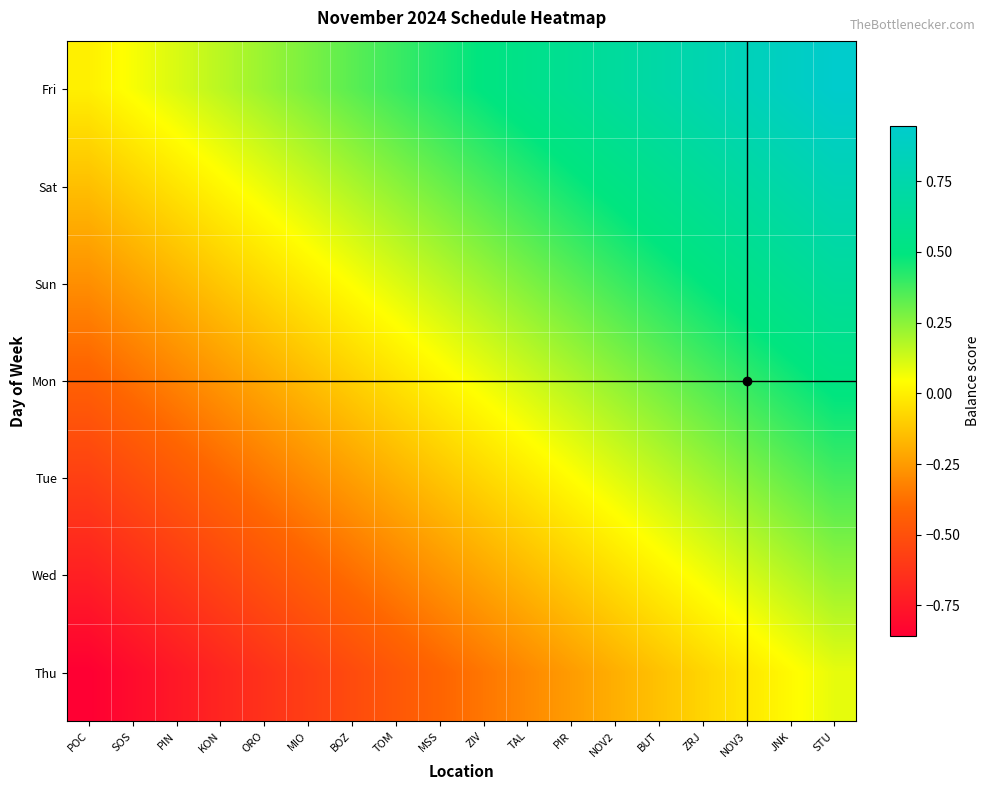

How many series are shown in this chart?

7